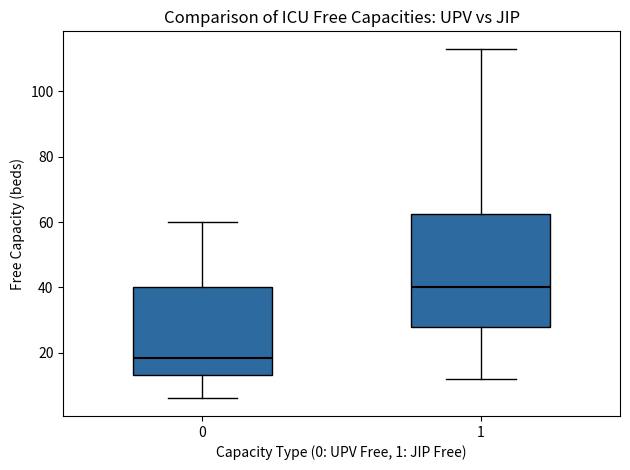

Reading left to right, read every box against the y-axis: the position of its median line, the range the box covers, and the ends of its whiskers. The values are not printed on the chart, so give them approximately, as read against the axis.

0: median 18, box 14 to 40, whiskers 6 to 60
1: median 40, box 28 to 62, whiskers 12 to 114